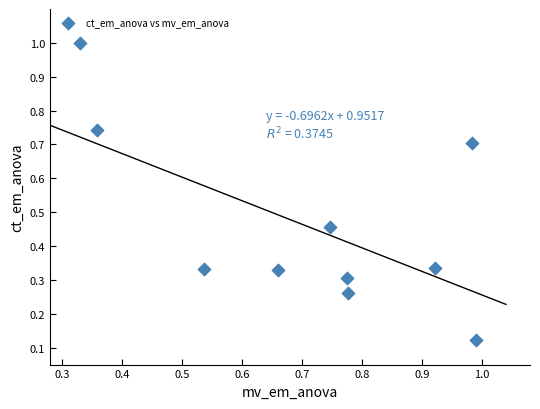

What is the range of Y values (max minus min)?

0.9